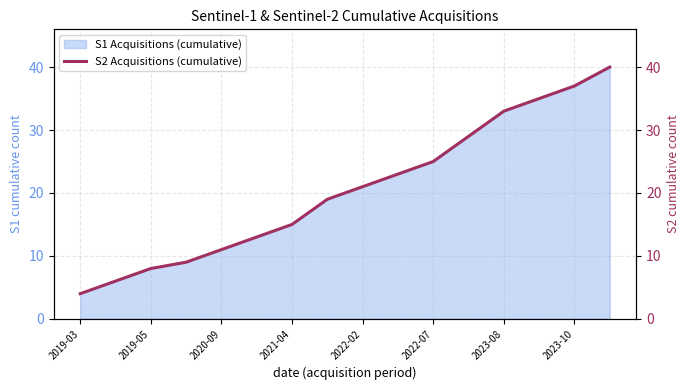

Does the chart have visible grid lines?

Yes